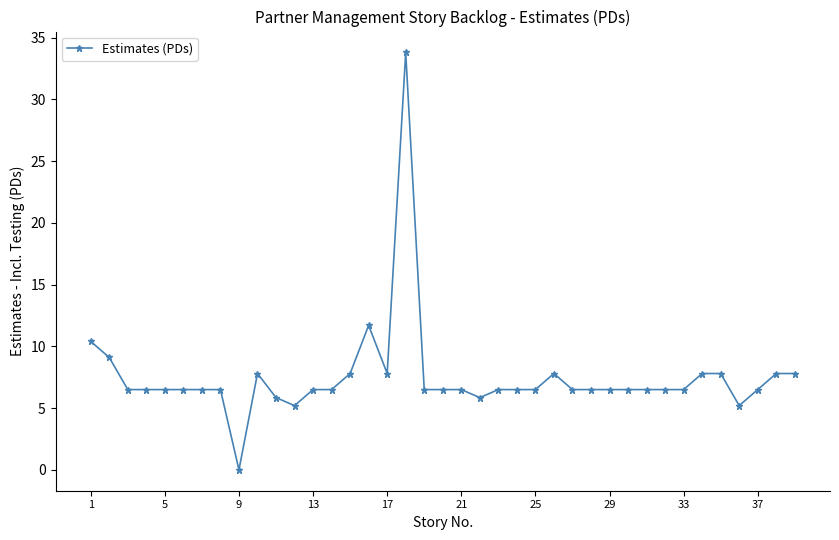

What is the value of the 21st point from the left?

6.5